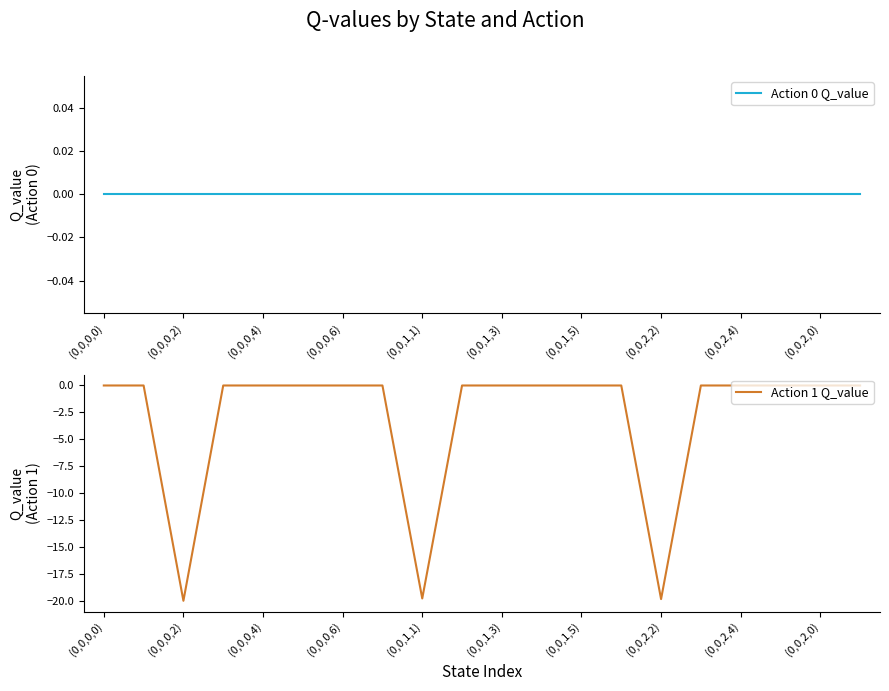

True or false: Action 1 Q_value and Action 0 Q_value cross at least once.

False